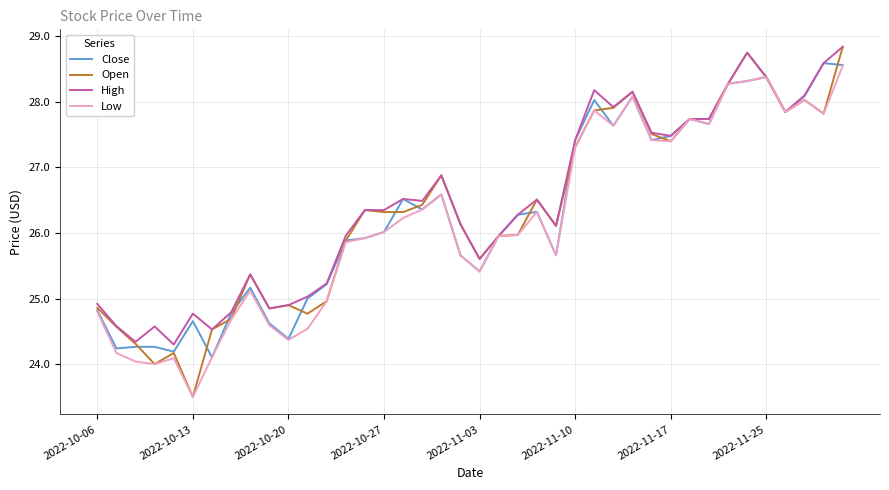

Rank the series by their average value, from lowest to highest.

Low, Close, Open, High